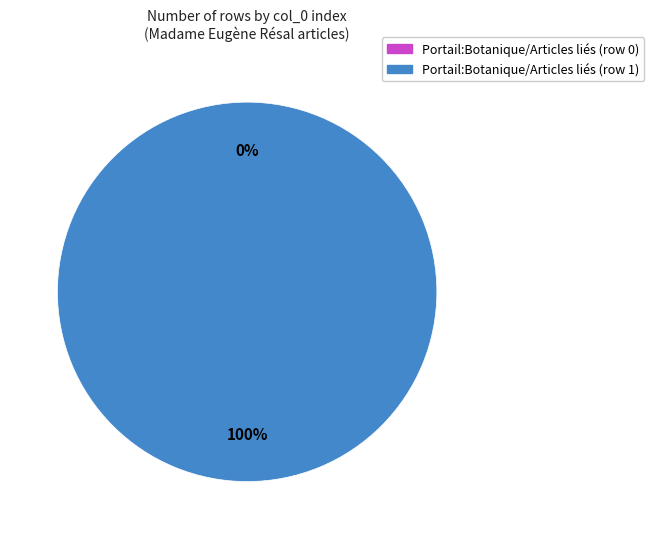

Rank the categories by value from lowest to highest.

Portail:Botanique/Articles liés (row 0), Portail:Botanique/Articles liés (row 1)